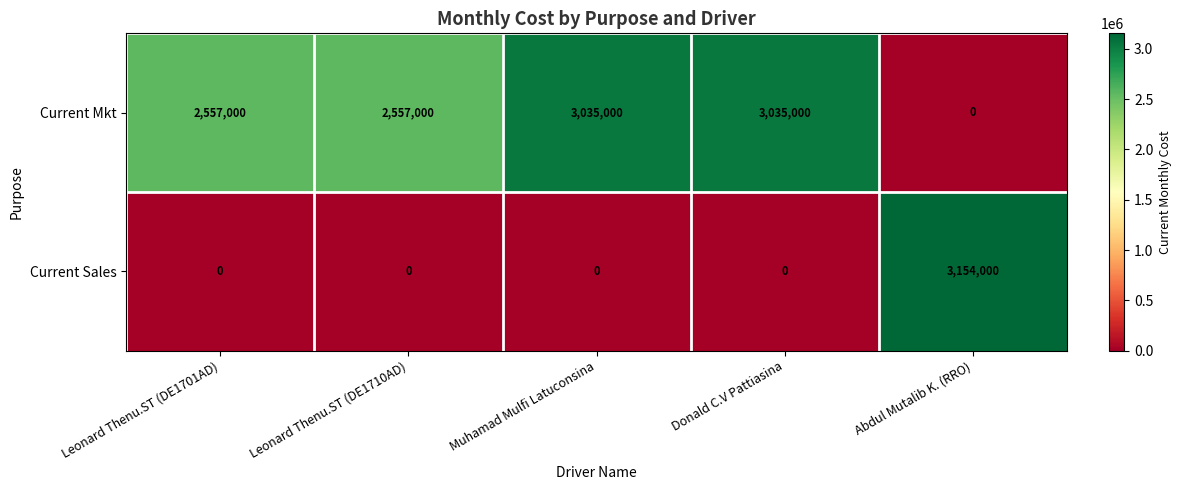

Reading left to right, list all the values displayed in this chart.

Current Mkt: 2557000	2557000	3035000	3035000	0
Current Sales: 0	0	0	0	3154000